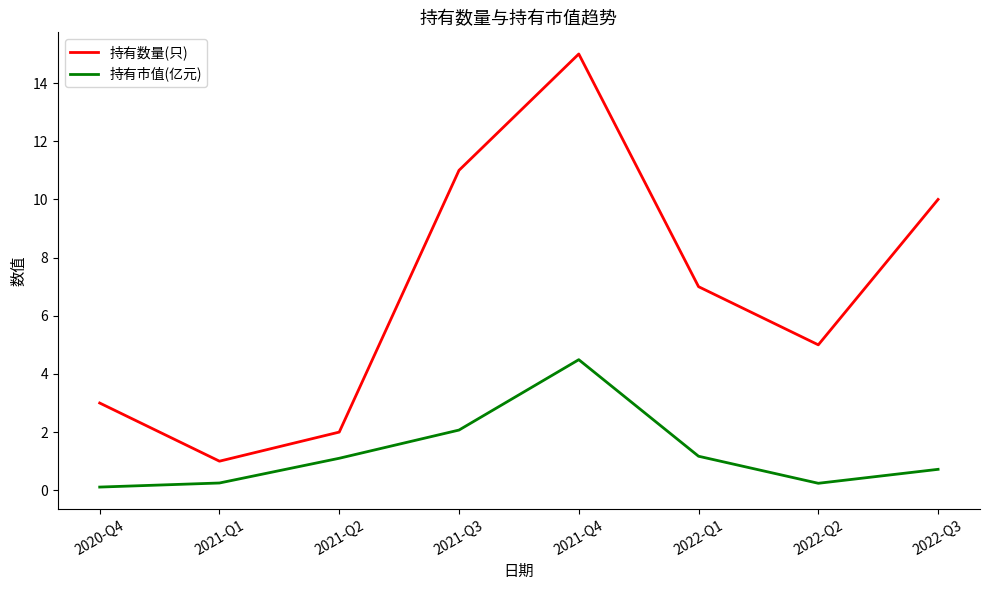

In 持有市值(亿元), how many points are higher than both neighbors (excluding endpoints)?

1